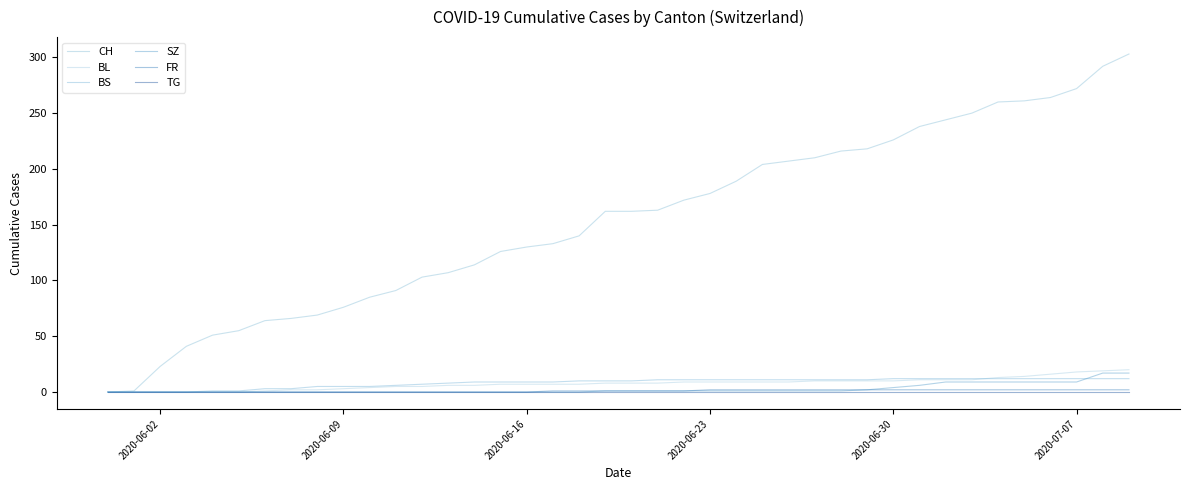

How many lines are shown in the chart?

6